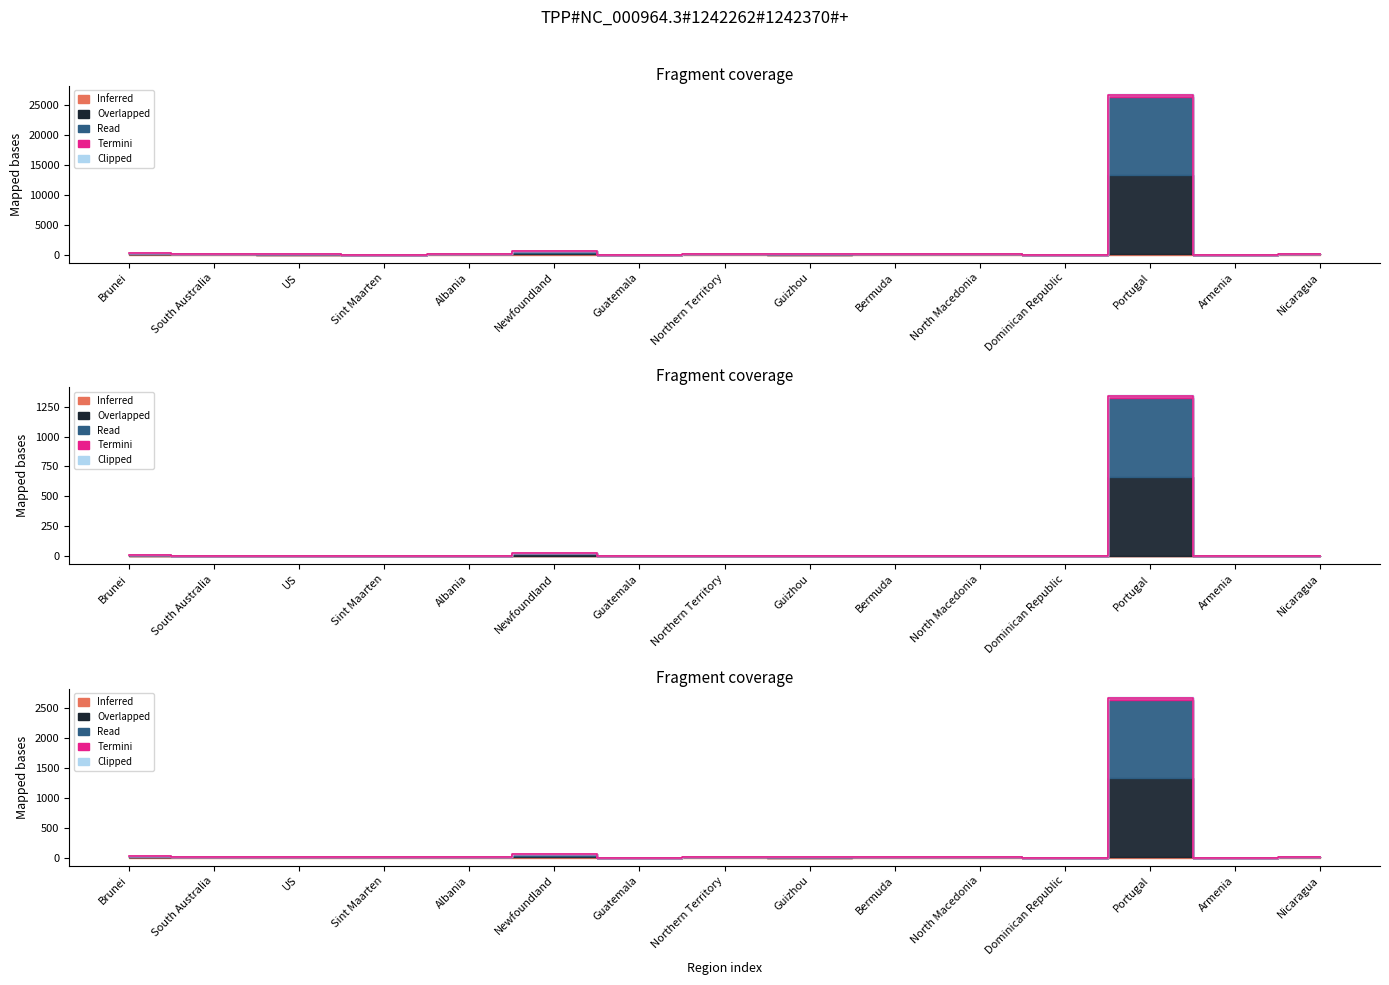

Which series has the largest total across all categories?

Overlapped